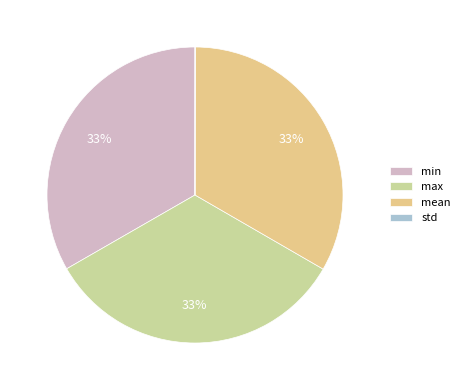

To the nearest percent, what is the combined percentage of mean and std?

33%